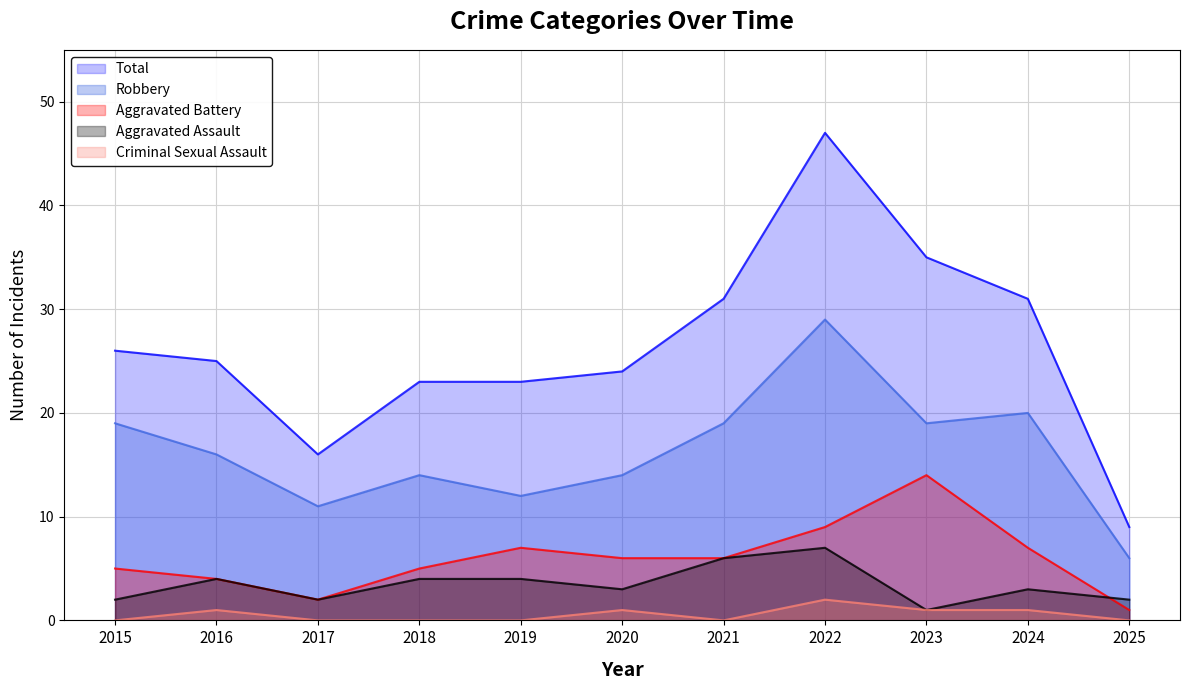

Where is the first local minimum for Total?

2017